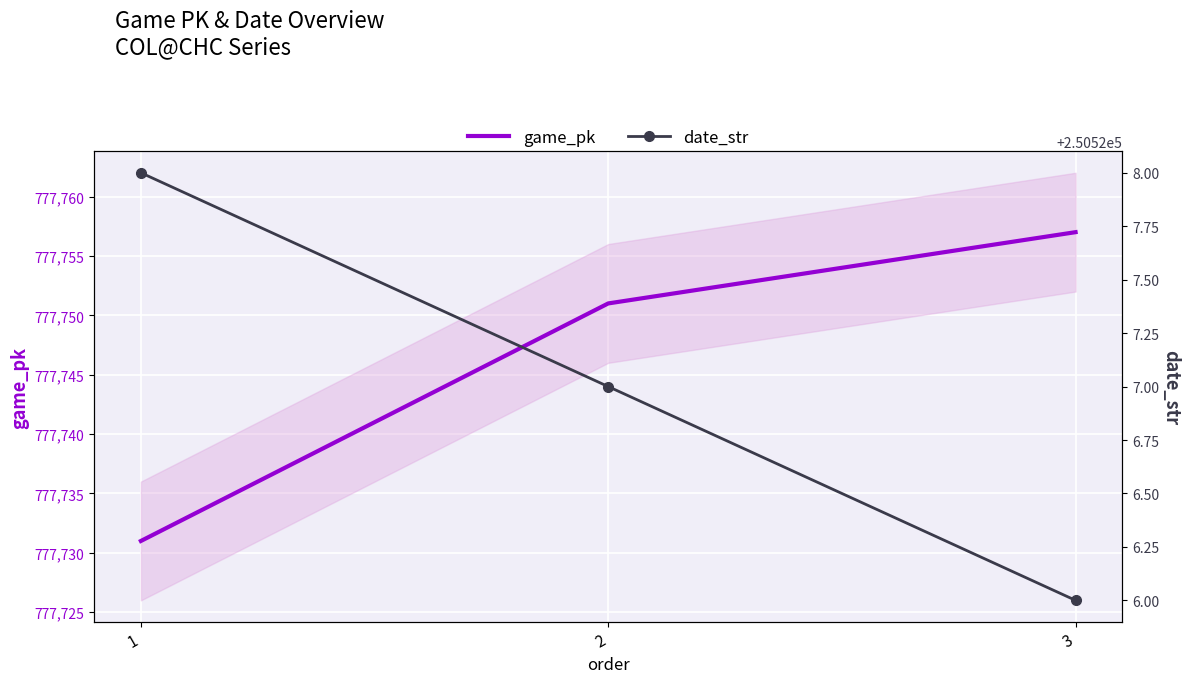

At which category is the sum across all series the highest?

3